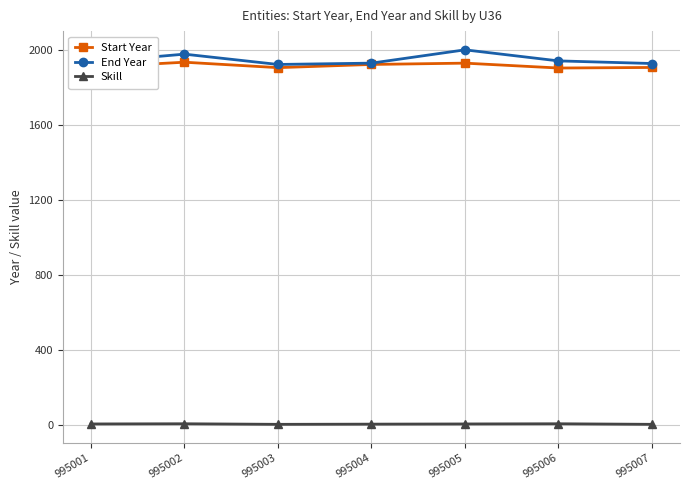

Rank the series at 995006 from highest to lowest value.

End Year, Start Year, Skill